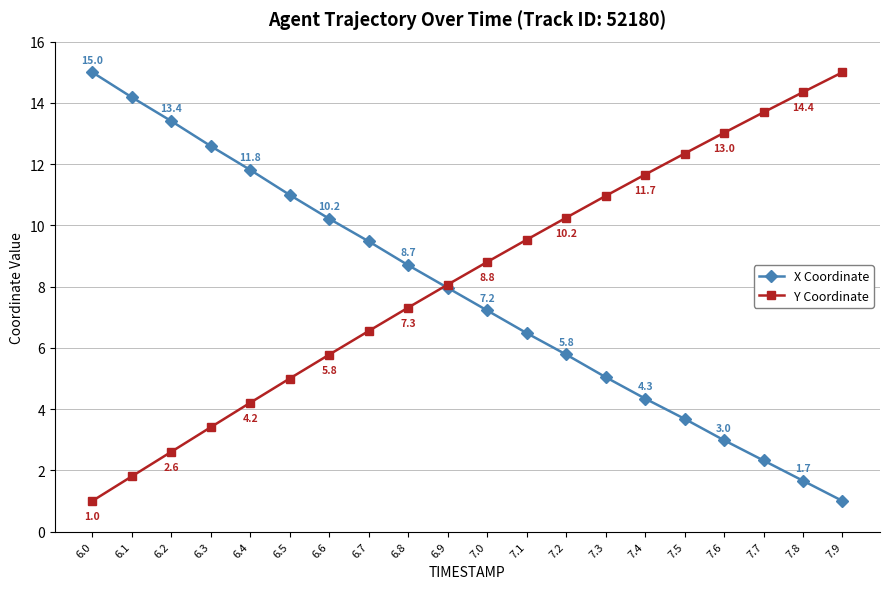

What is the highest value of the Y Coordinate series?

15.0